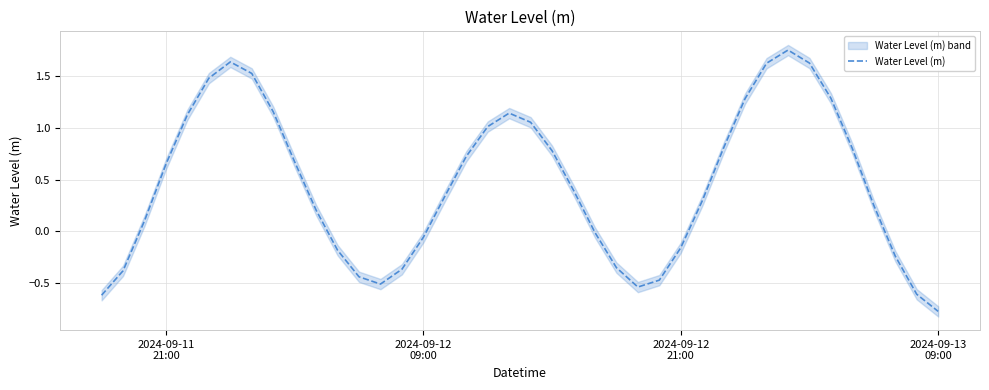

Reading left to right, transcribe all the data shown in this chart.

-0.6	-0.4	0.1	0.7	1.1	1.5	1.6	1.5	1.2	0.7	0.2	-0.2	-0.4	-0.5	-0.4	-0.1	0.3	0.7	1.0	1.1	1.1	0.8	0.4	-0.0	-0.4	-0.5	-0.5	-0.2	0.3	0.8	1.3	1.6	1.8	1.6	1.3	0.8	0.3	-0.2	-0.6	-0.8